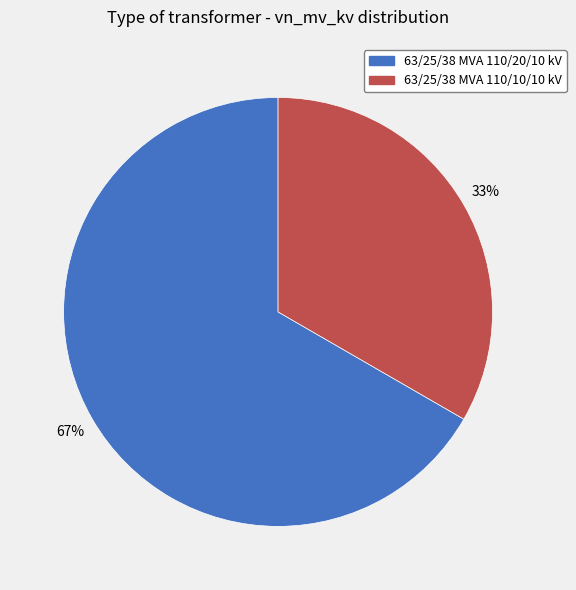

What is the largest slice in the pie chart?

63/25/38 MVA 110/20/10 kV